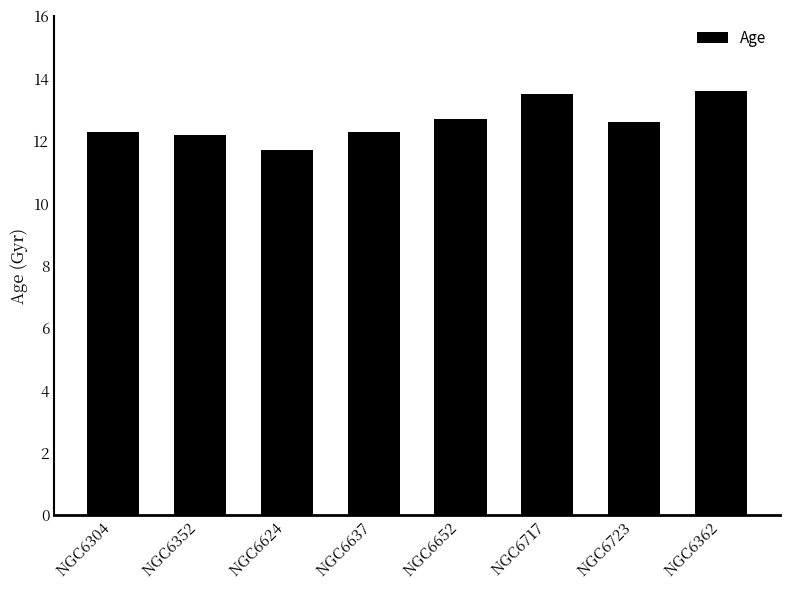

True or false: the data shows 12.6 at NGC6723.

True